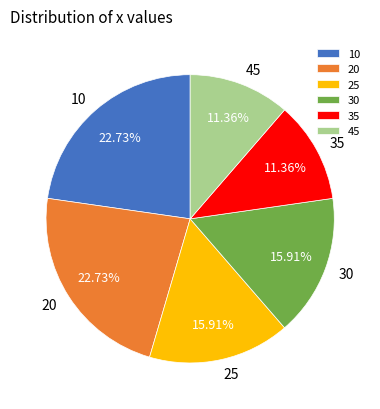

The 30 slice represents 16% of the pie. True or false?

True